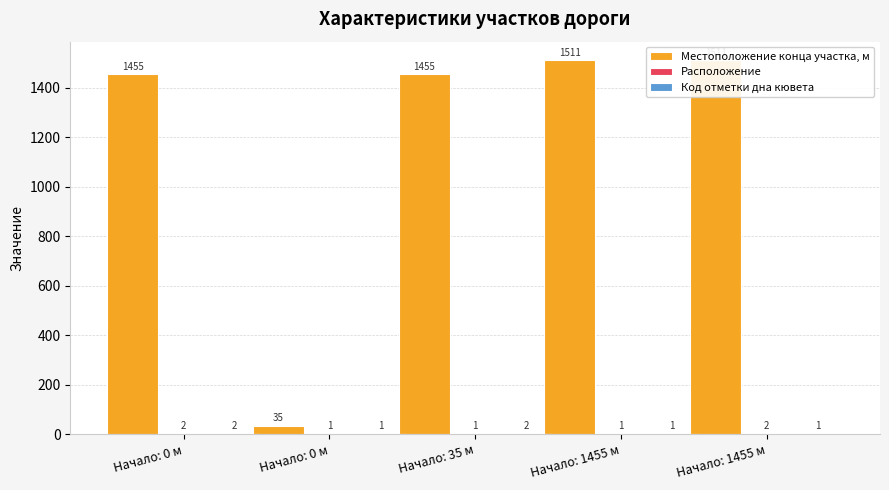

Which category has the lowest value across all series?

Начало: 0 м